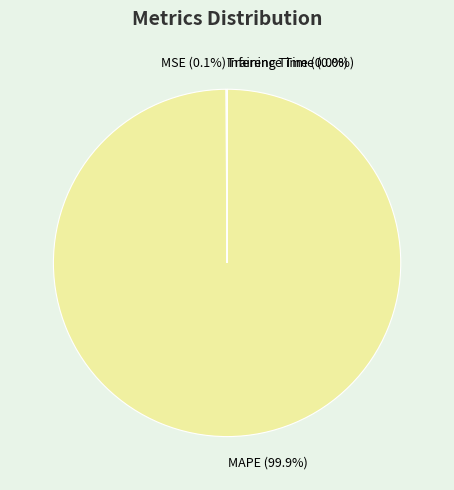

Which category accounts for the majority?

MAPE